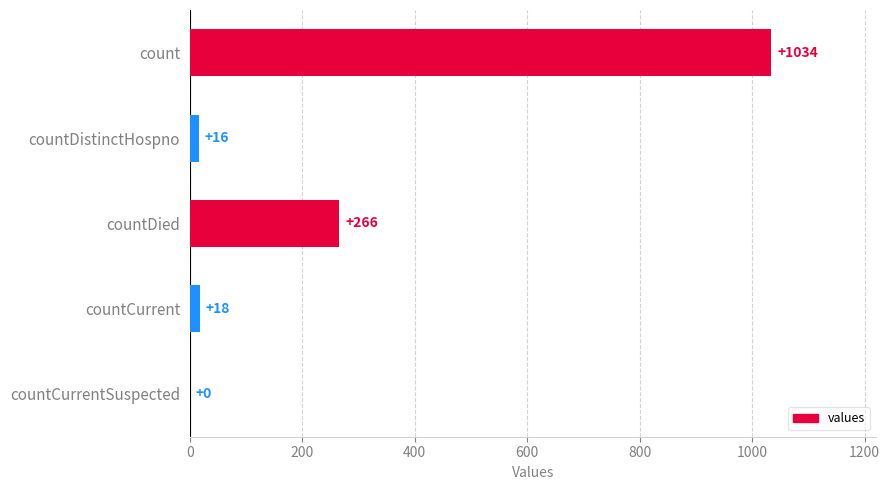

Which label corresponds to the largest value in the chart?

count